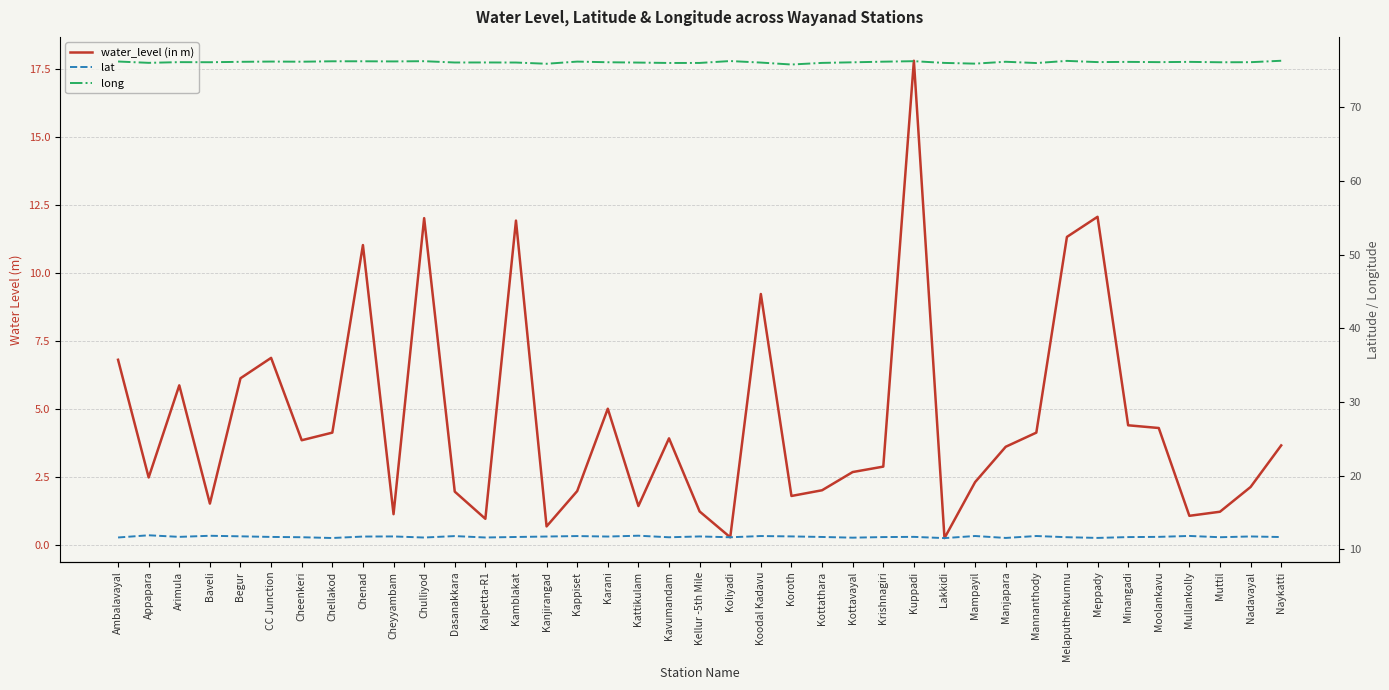

Count the number of data series in this chart.

3